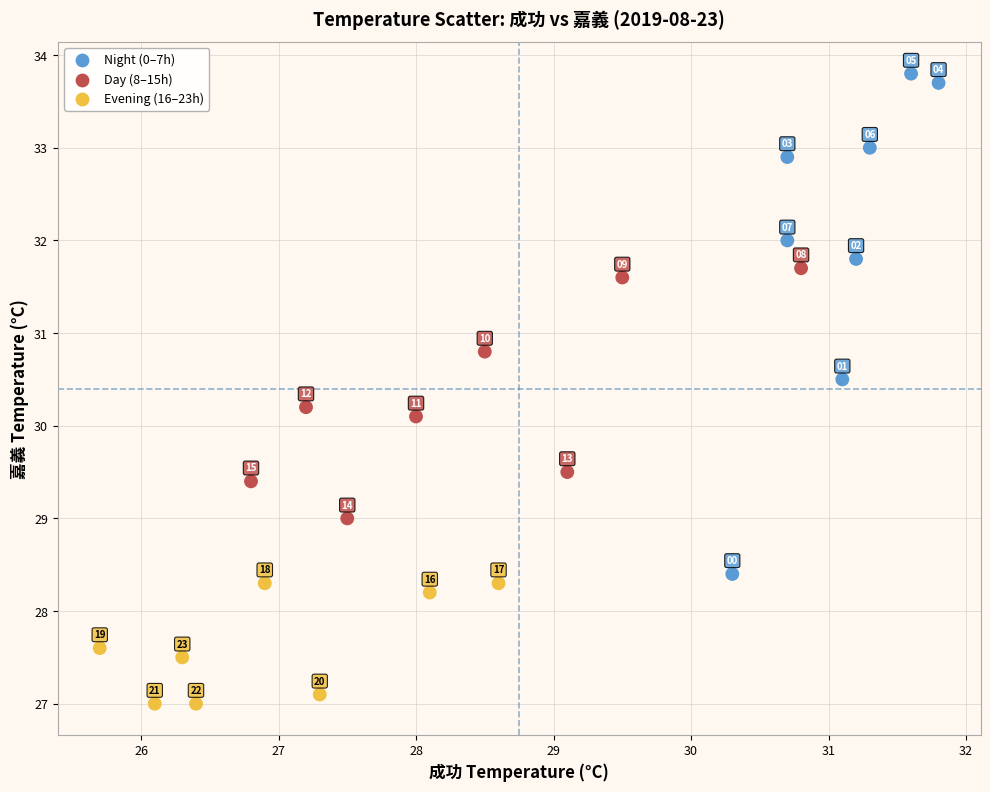

What is the range of Y values (max minus min)?

6.8